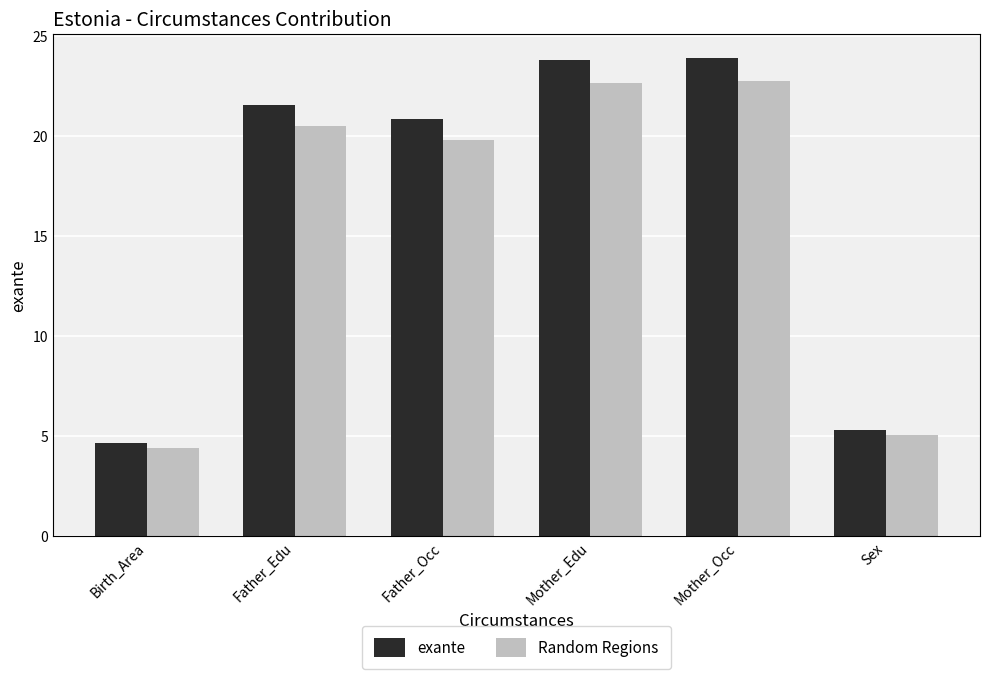

How many bars are there in each group?

2